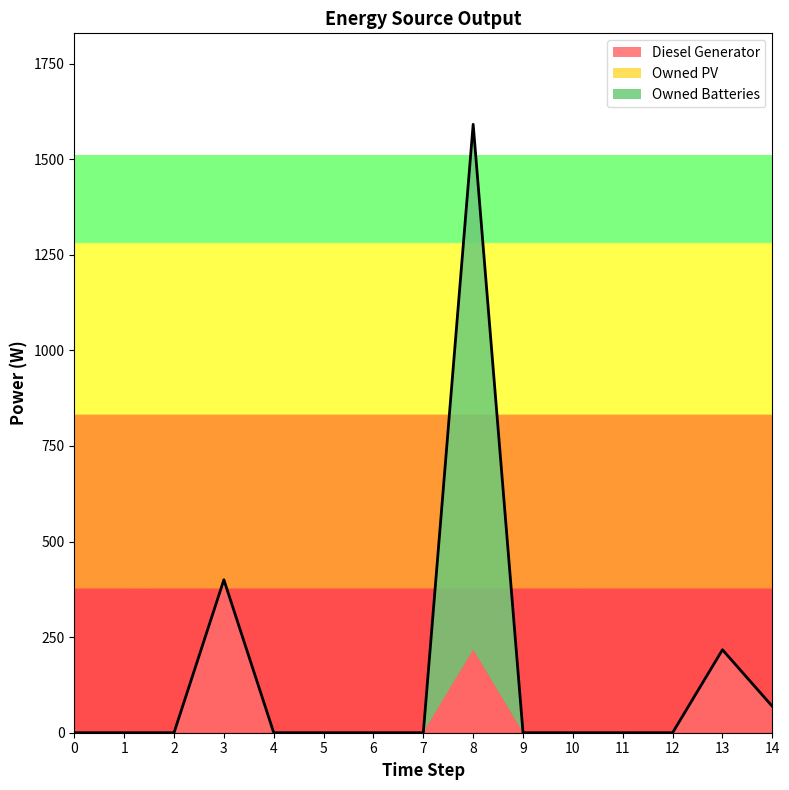

What is the maximum value for Owned Batteries?

1374